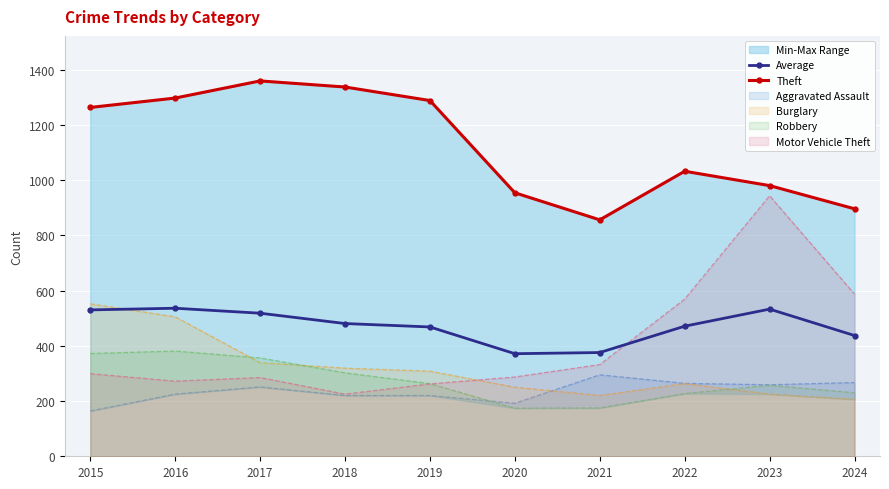

True or false: Average and Theft intersect in this chart.

False